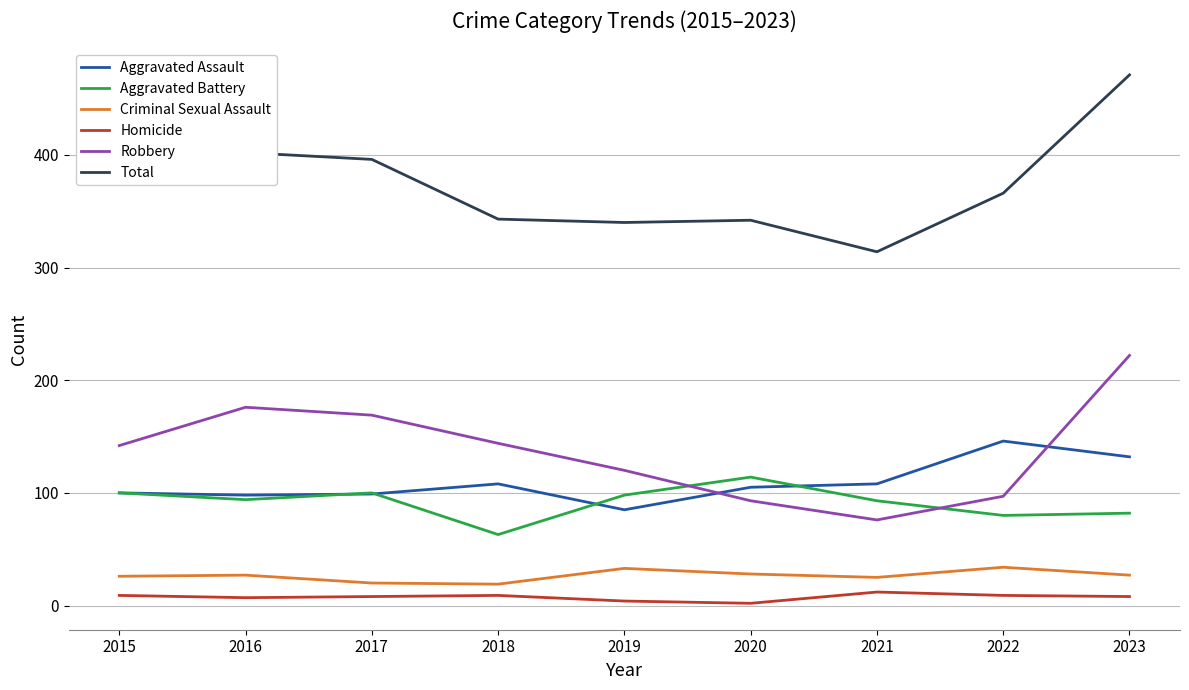

List the series in order of their peak value, highest first.

Total, Robbery, Aggravated Assault, Aggravated Battery, Criminal Sexual Assault, Homicide